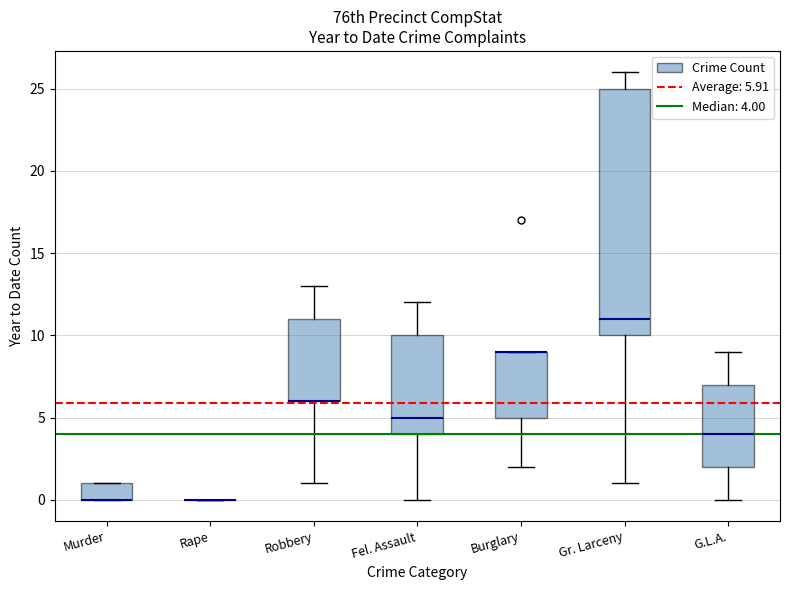

Reading left to right, read every box against the y-axis: the position of its median line, the range the box covers, and the ends of its whiskers. The values are not printed on the chart, so give them approximately, as read against the axis.

Murder: median 0 (drawn on the box's lower edge), box 0 to 1, whiskers 0 to 1
Rape: box collapsed to a line at 0, whiskers 0 to 0
Robbery: median 6 (drawn on the box's lower edge), box 6 to 11, whiskers 1 to 13
Fel. Assault: median 5, box 4 to 10, whiskers 0 to 12
Burglary: median 9 (drawn on the box's upper edge), box 5 to 9, whiskers 2 to 9
Gr. Larceny: median 11, box 10 to 25, whiskers 1 to 26
G.L.A.: median 4, box 2 to 7, whiskers 0 to 9